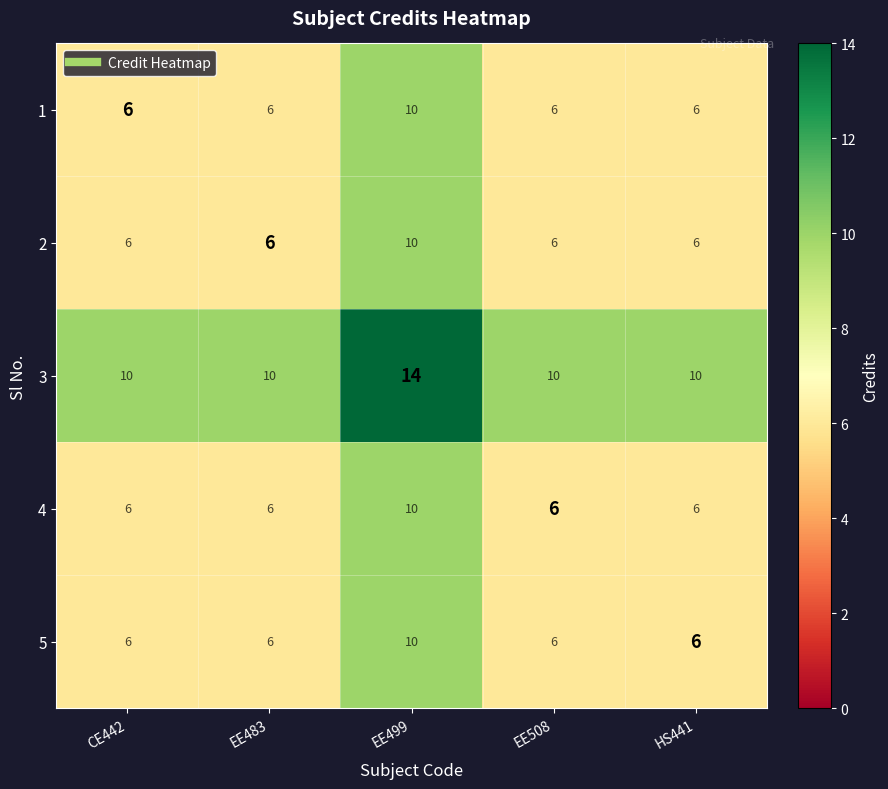

The value of 4 at CE442 is 6. True or false?

True